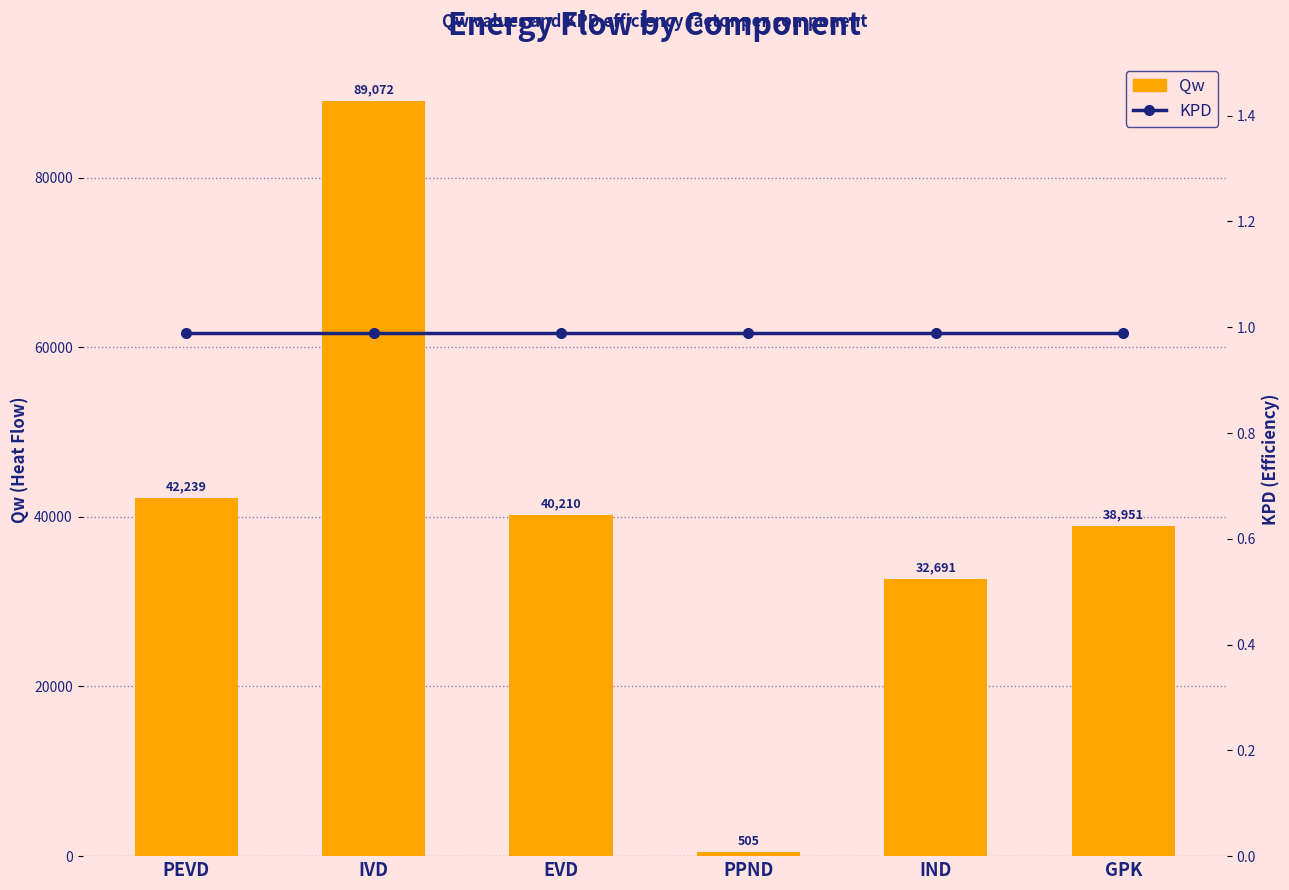

What is the difference between the maximum and minimum values in the Qw series?

88567.6